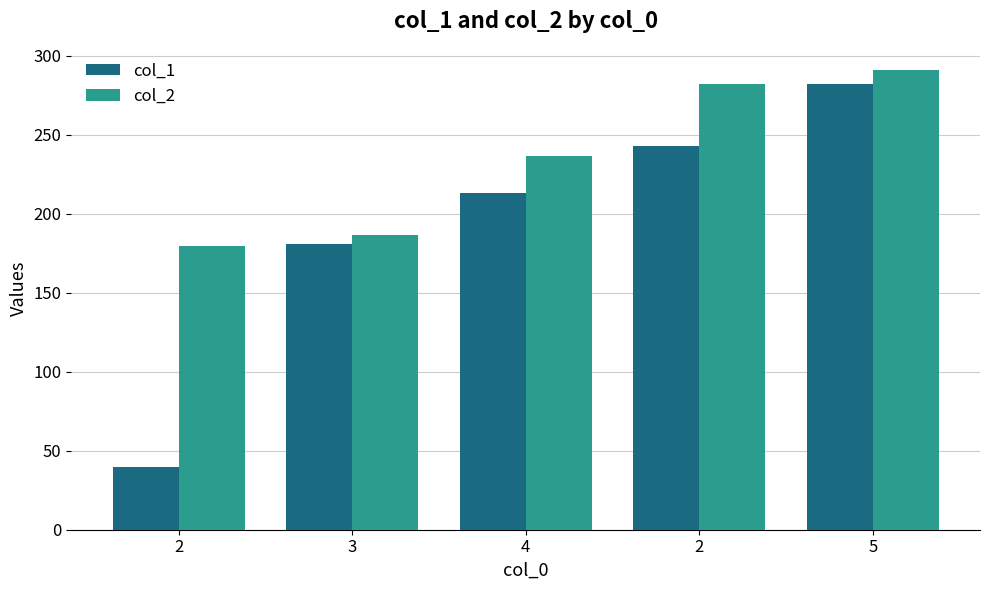

What is the value of the col_1 bar at the 5th from the left?

282.3